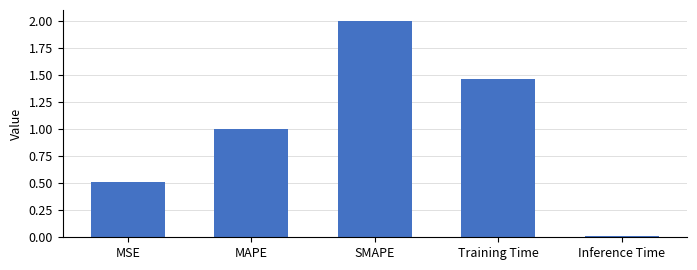

What is the value of the 1st bar from the left?

0.5